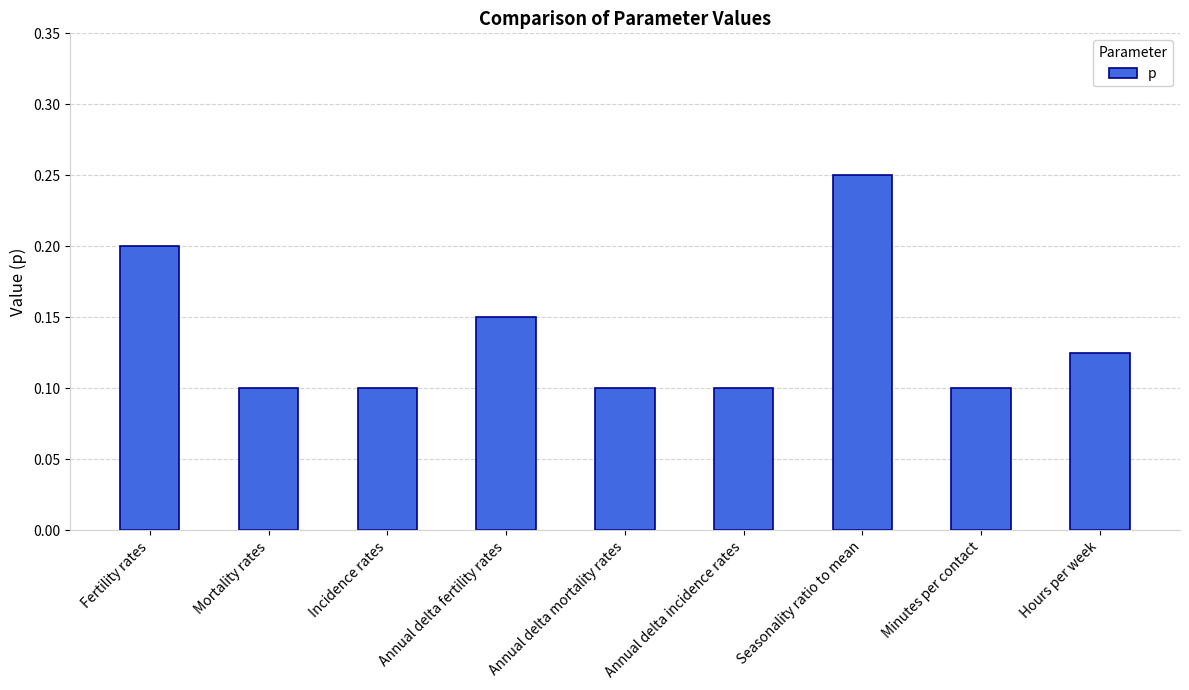

What is the sum of all values?

1.2